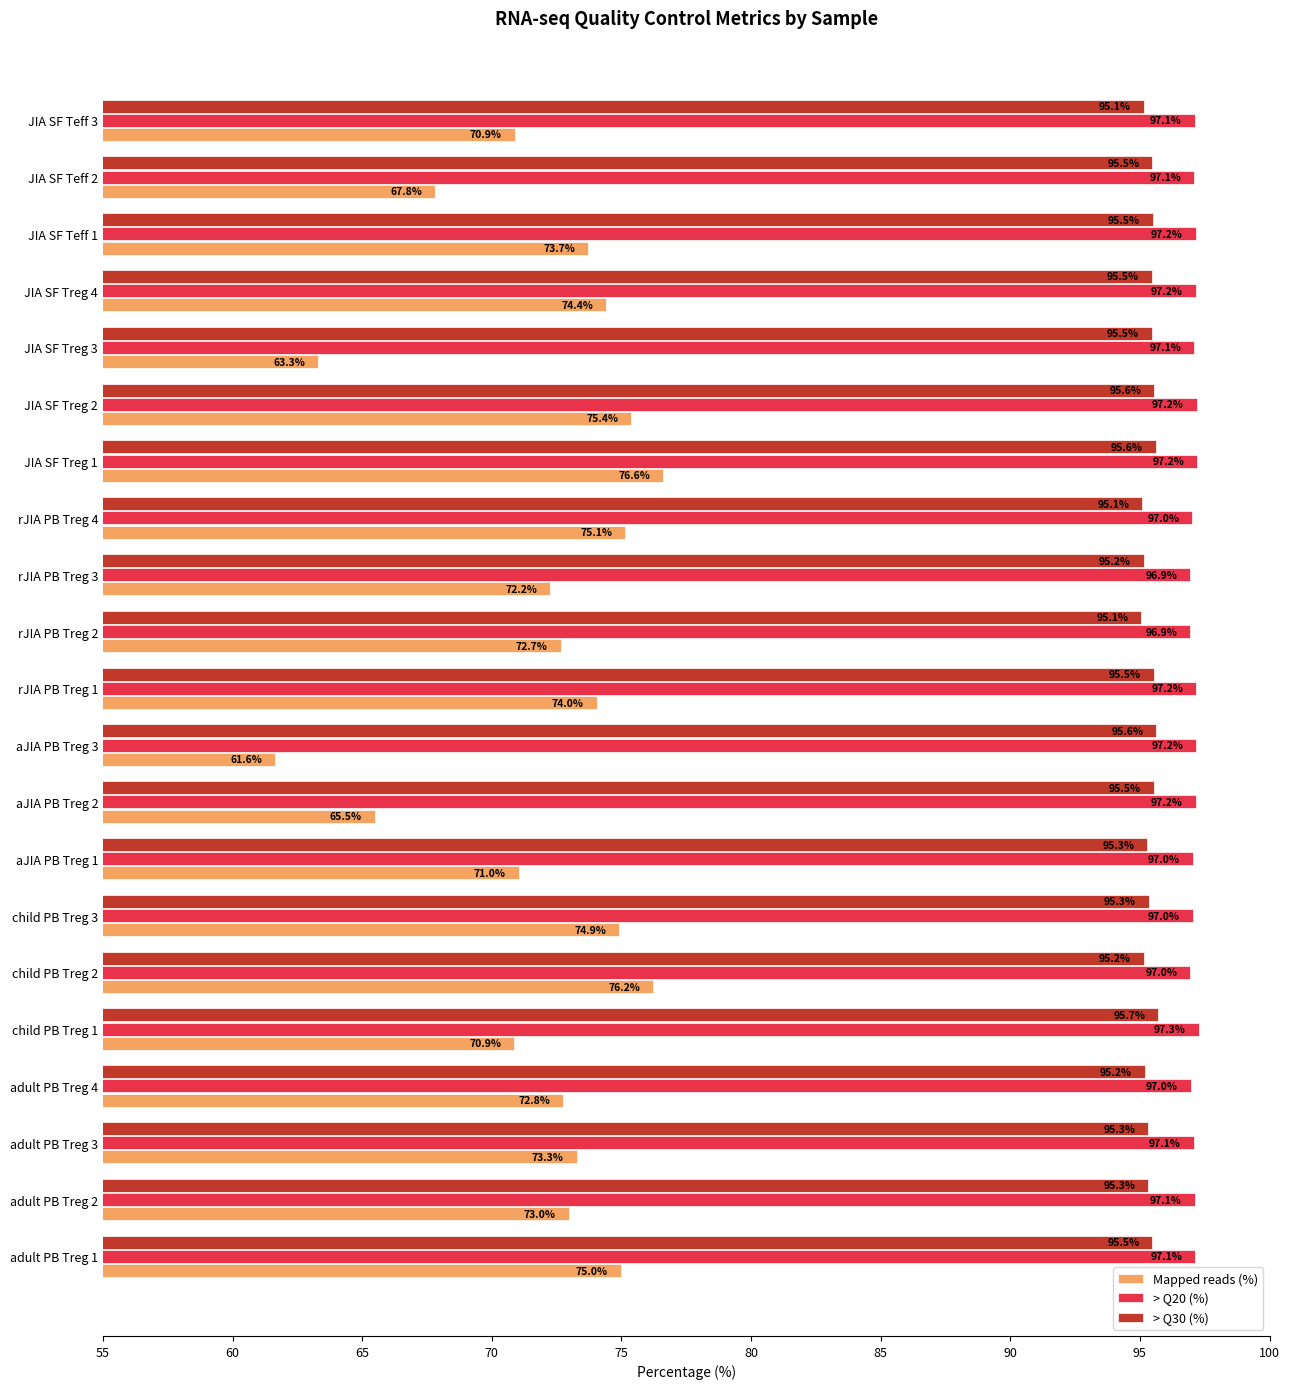

What is the total value across all series at JIA SF Teff 1?

266.4